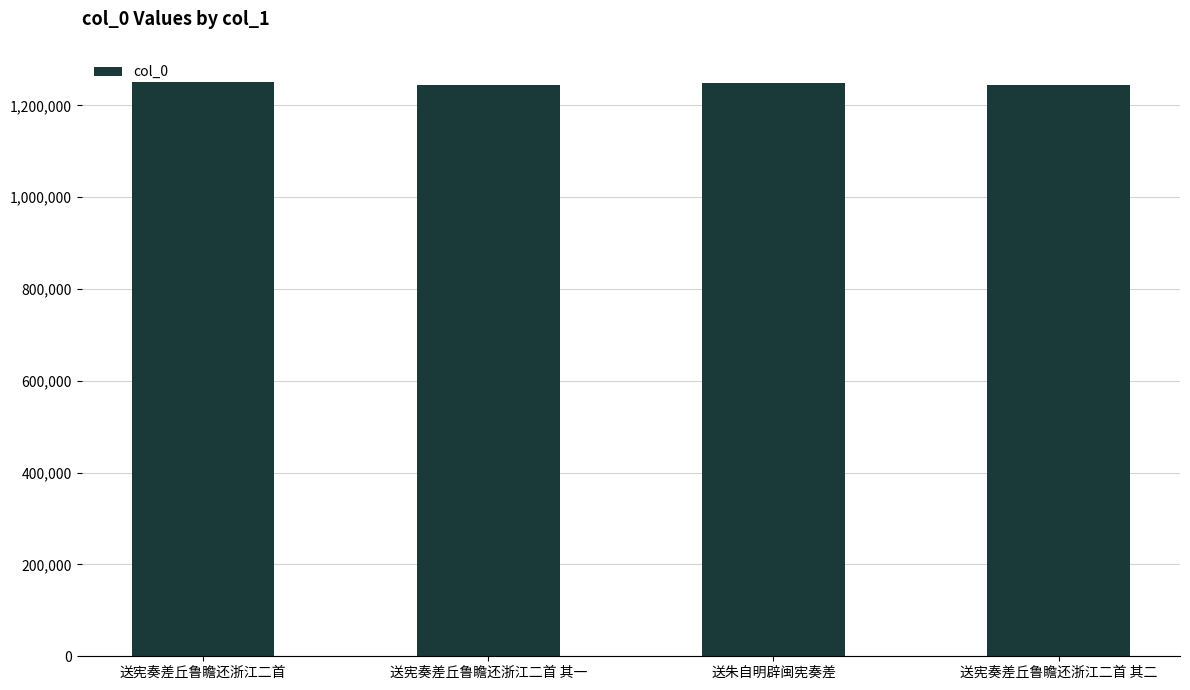

What is the approximate value at 送宪奏差丘鲁瞻还浙江二首?

1252247